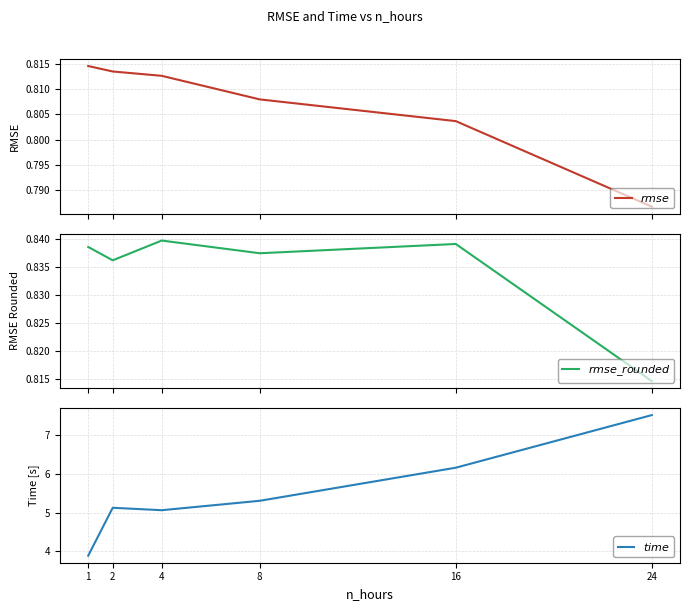

At 16, list the series in order from largest to smallest.

$time$, $rmse\_rounded$, $rmse$